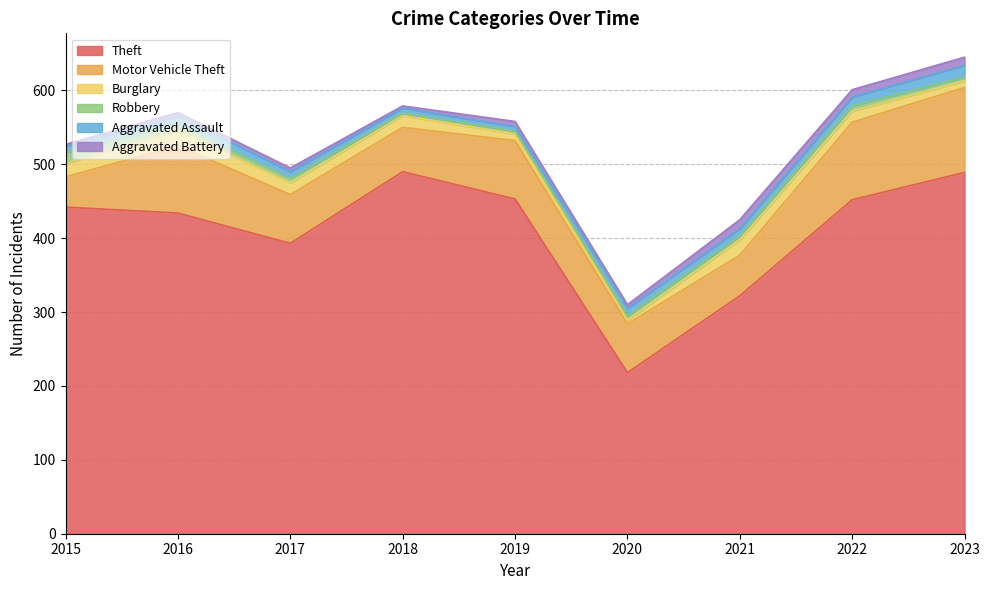

Which has a higher value, 2016 or 2022?

2022